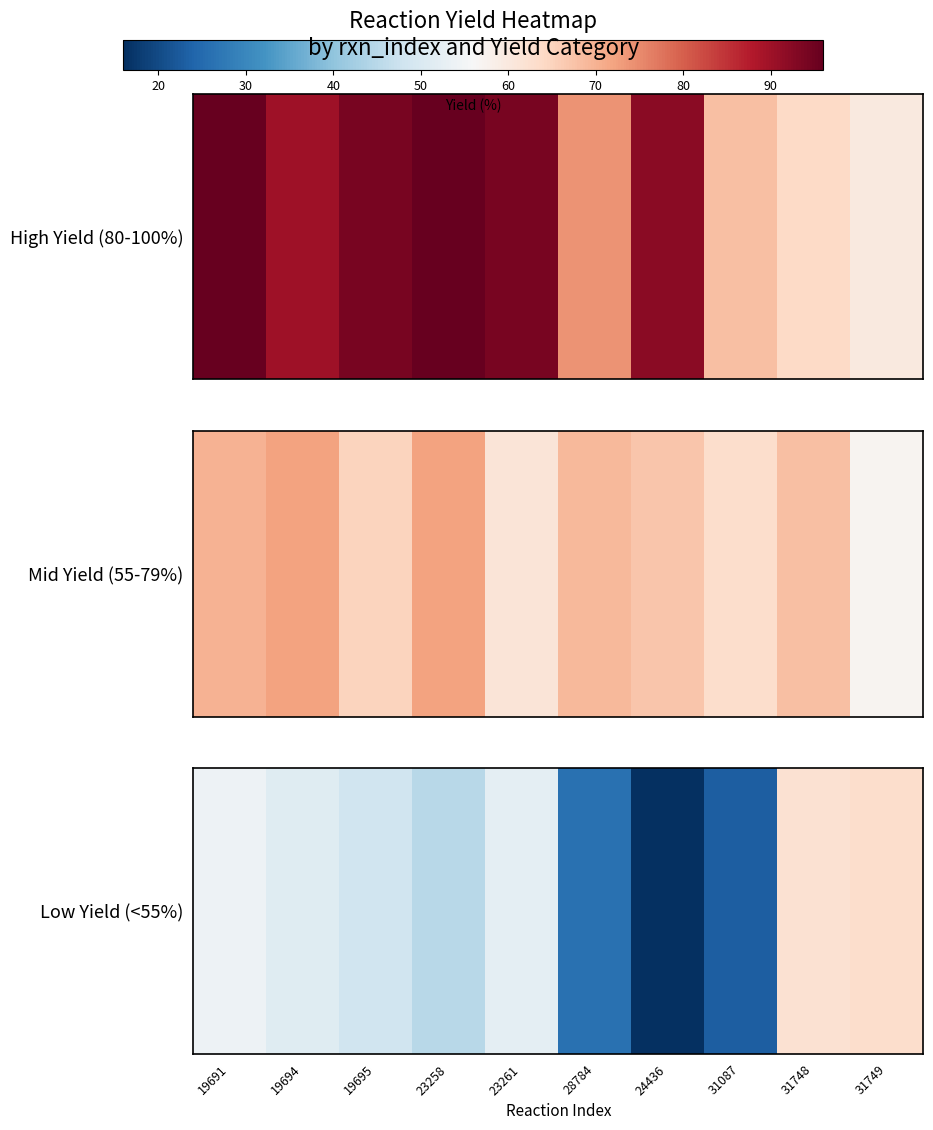

Is it true that the value at 23258 is 45?

True